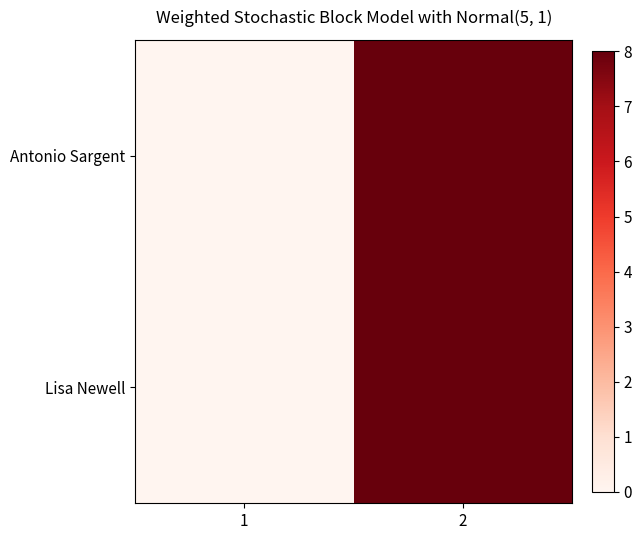

Rank the series by their maximum value, from lowest to highest.

Antonio Sargent, Lisa Newell